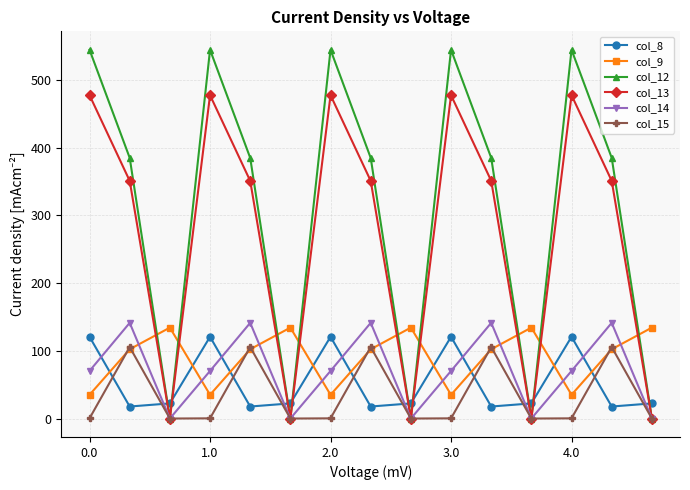

How many interior local peaks does the col_8 series have?

4